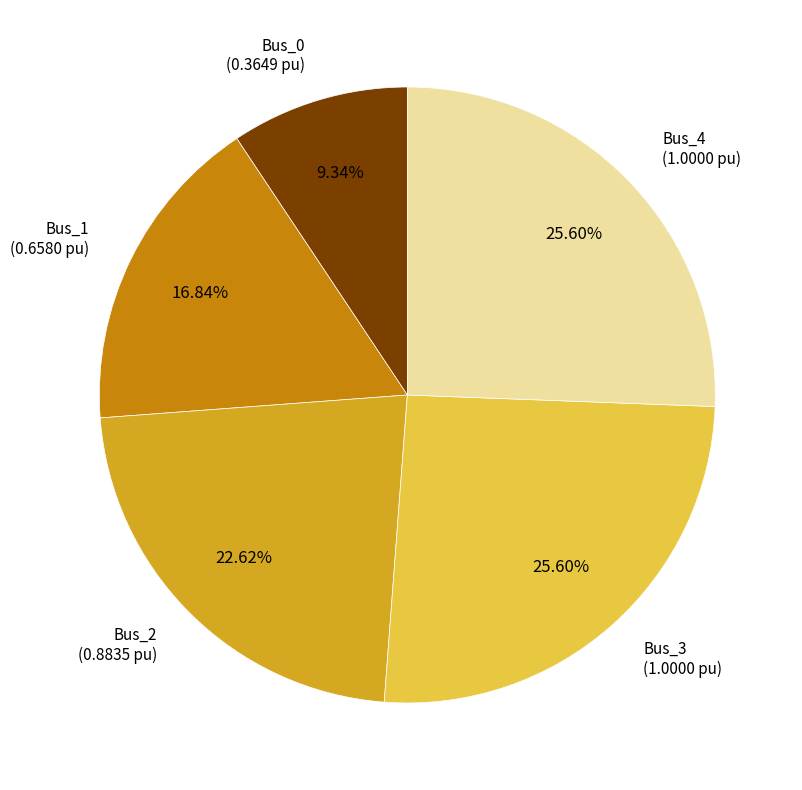

Is there any slice that represents more than half of the pie?

No